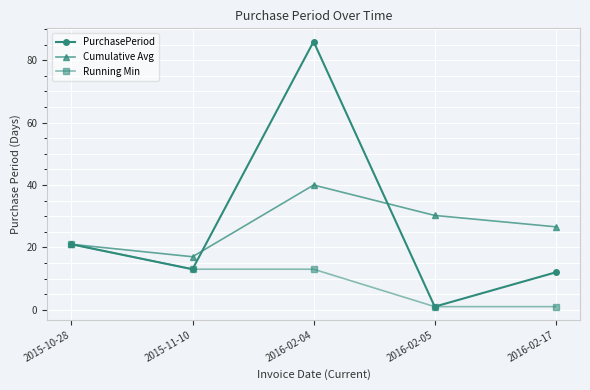

Where does the Running Min series first go above 13?

2015-10-28